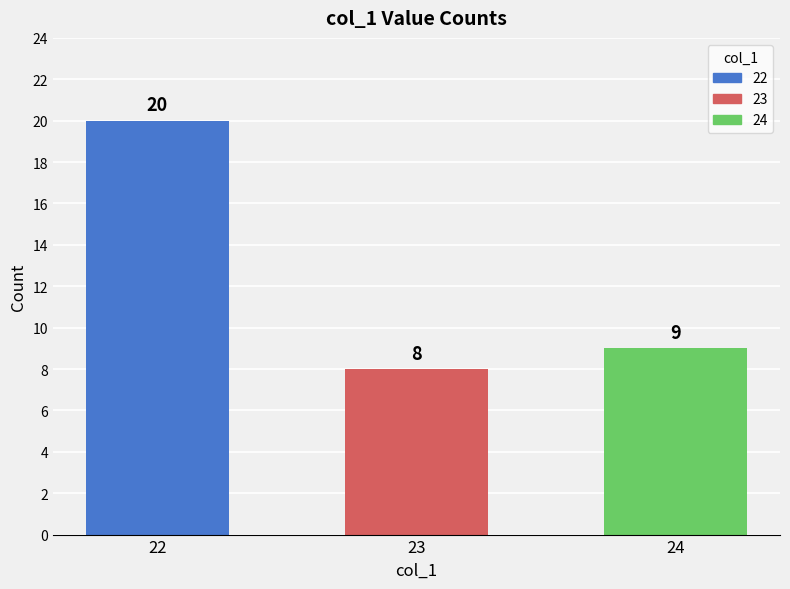

What is the change in value from 23 to 24?

+1